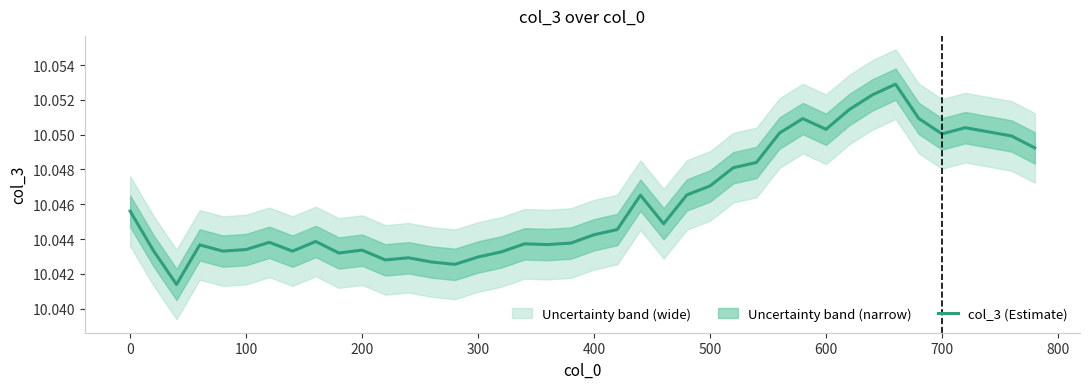

Is it true that the value at 21 is 2.3?

False